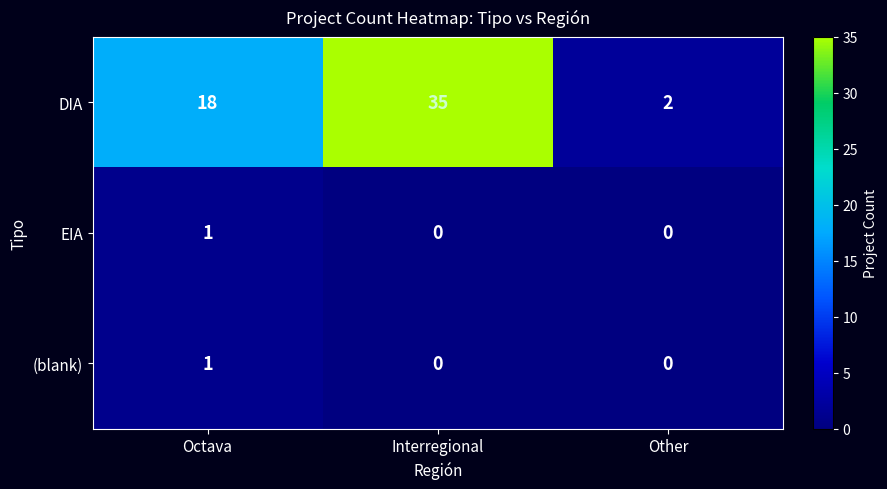

Reading left to right, list all the values displayed in this chart.

DIA: Octava=18	Interregional=35	Other=2
EIA: Octava=1	Interregional=0	Other=0
(blank): Octava=1	Interregional=0	Other=0